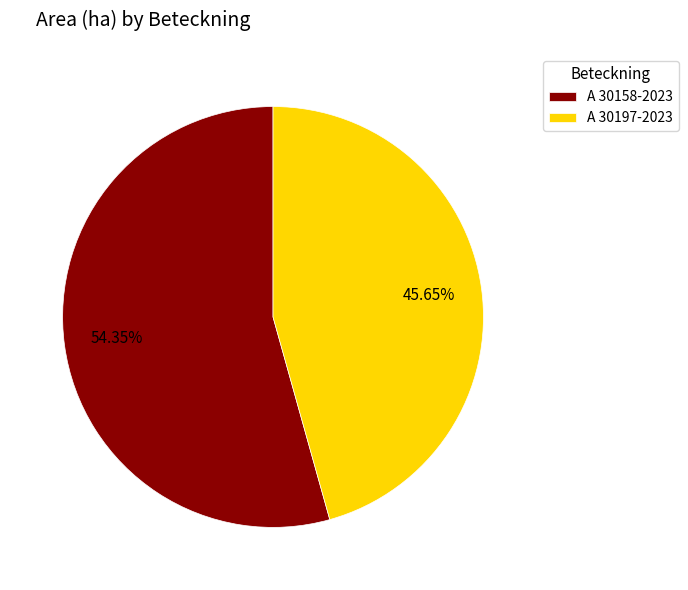

To the nearest percent, what is the difference between the largest and smallest slice percentages?

9%